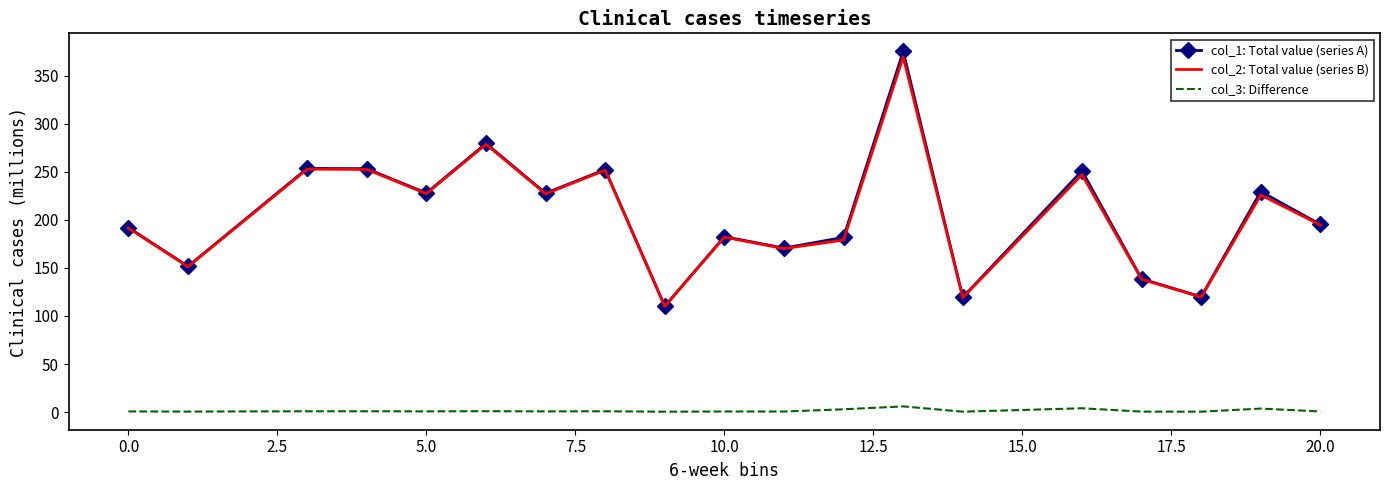

True or false: col_3: Difference and col_1: Total value (series A) cross at least once.

False